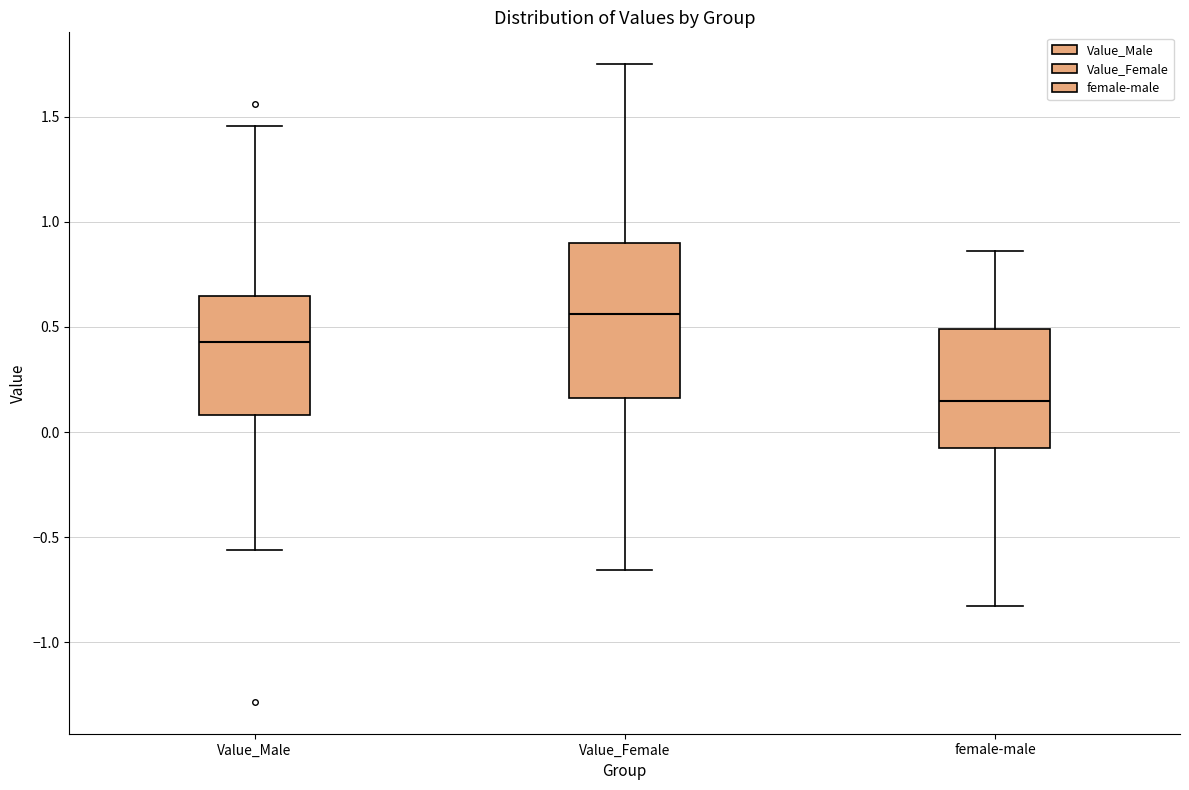

Which box is the tallest, from its lower edge to its upper edge?

Value_Female